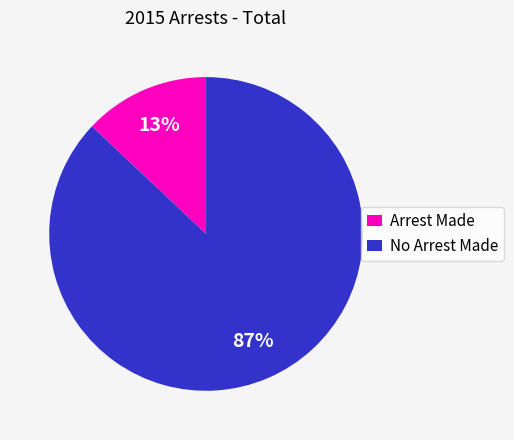

To the nearest percent, what is the average slice percentage?

50%